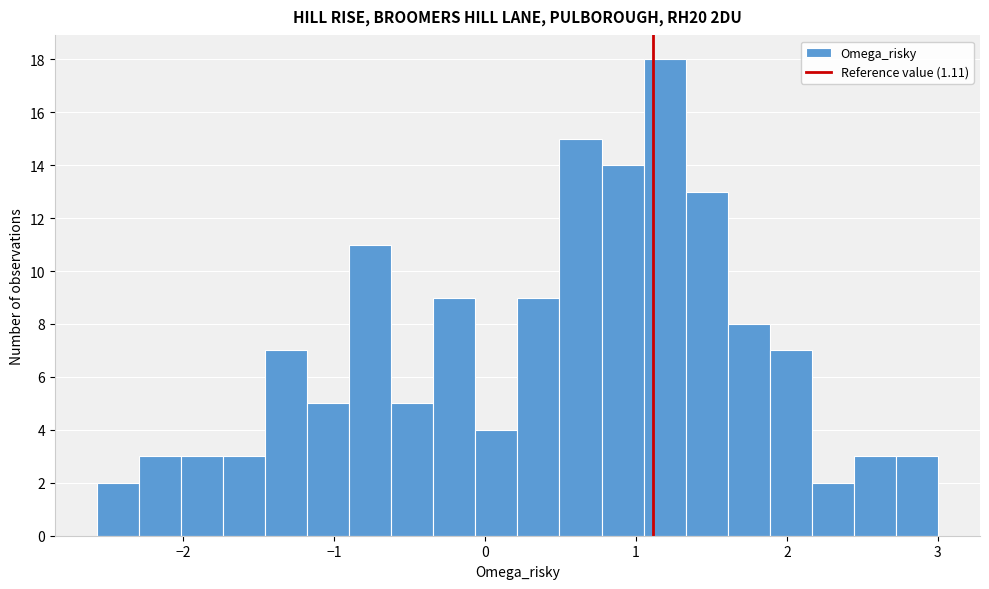

Around what value on the x-axis is the tallest bar? Give the approximate position of its centre, as read against the axis.

1.2